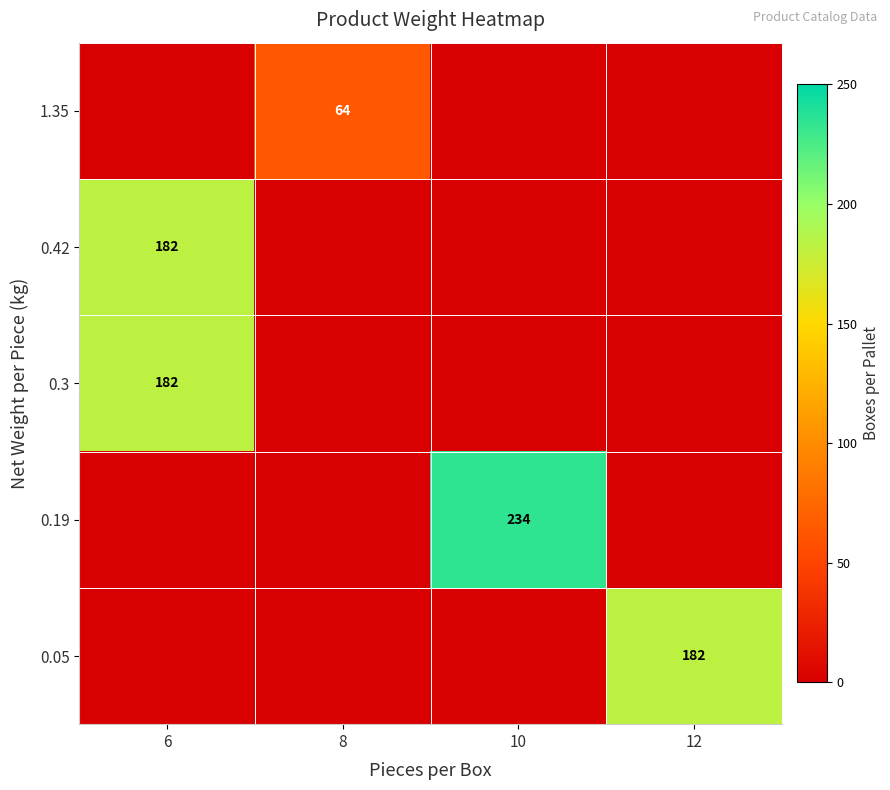

The value of 0.3 at 6 is 182. True or false?

True